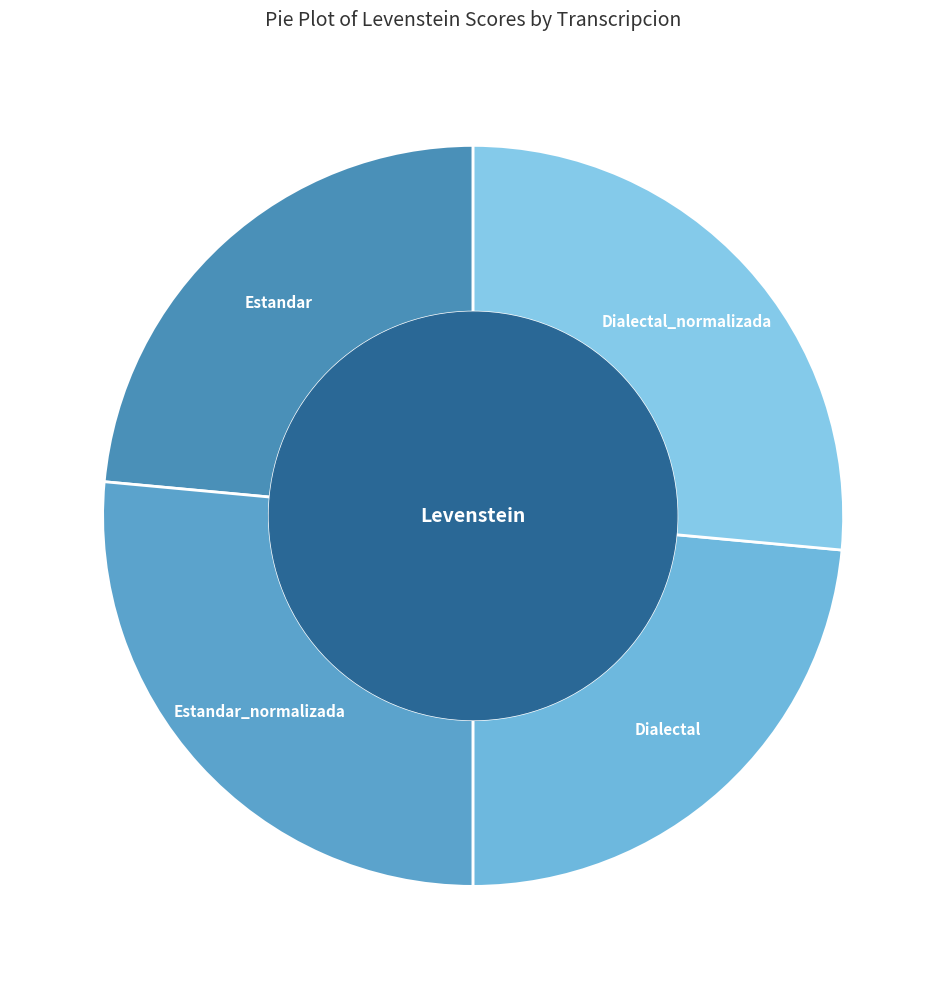

True or false: Estandar_normalizada accounts for 26% of the total.

True